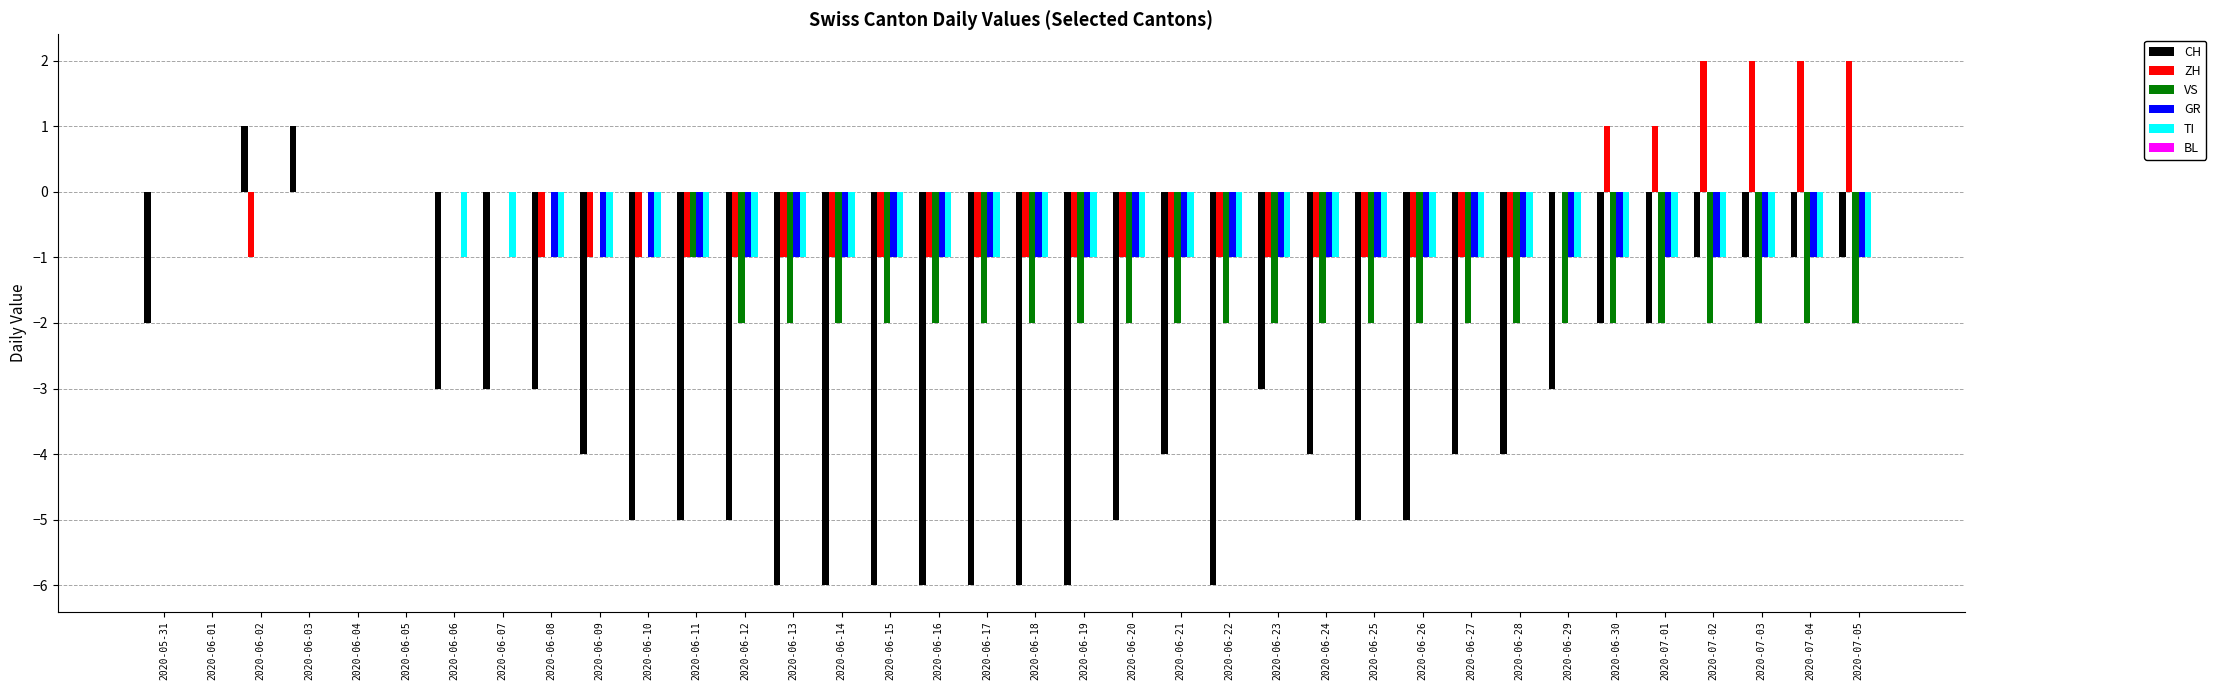

Is it true that TI equals -1 at 2020-06-06?

True